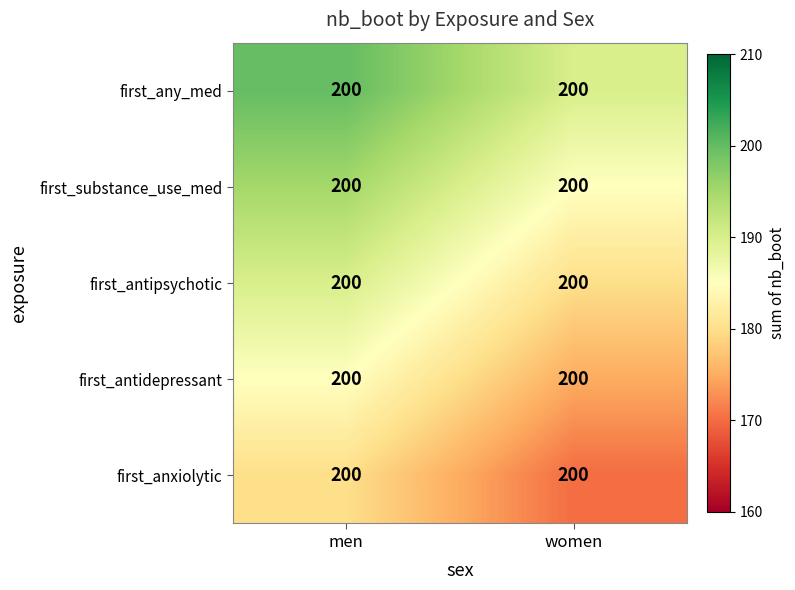

List the labels in order of first_antipsychotic value, smallest first.

women, men